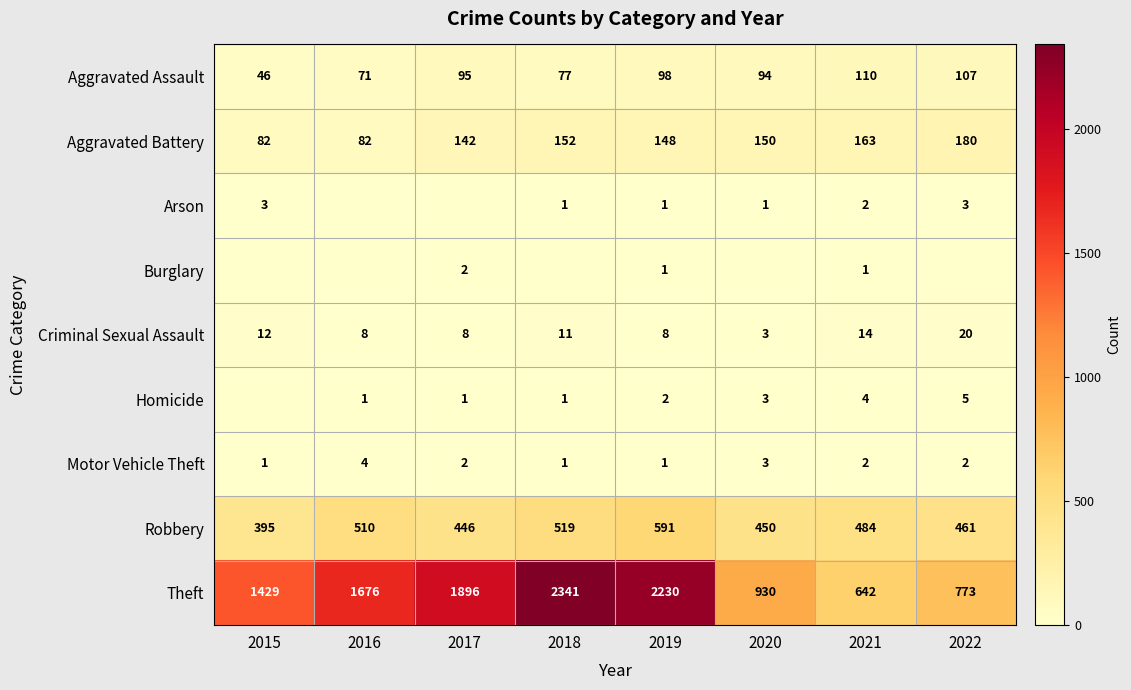

Rank the categories by Robbery value from lowest to highest.

2015, 2017, 2020, 2022, 2021, 2016, 2018, 2019